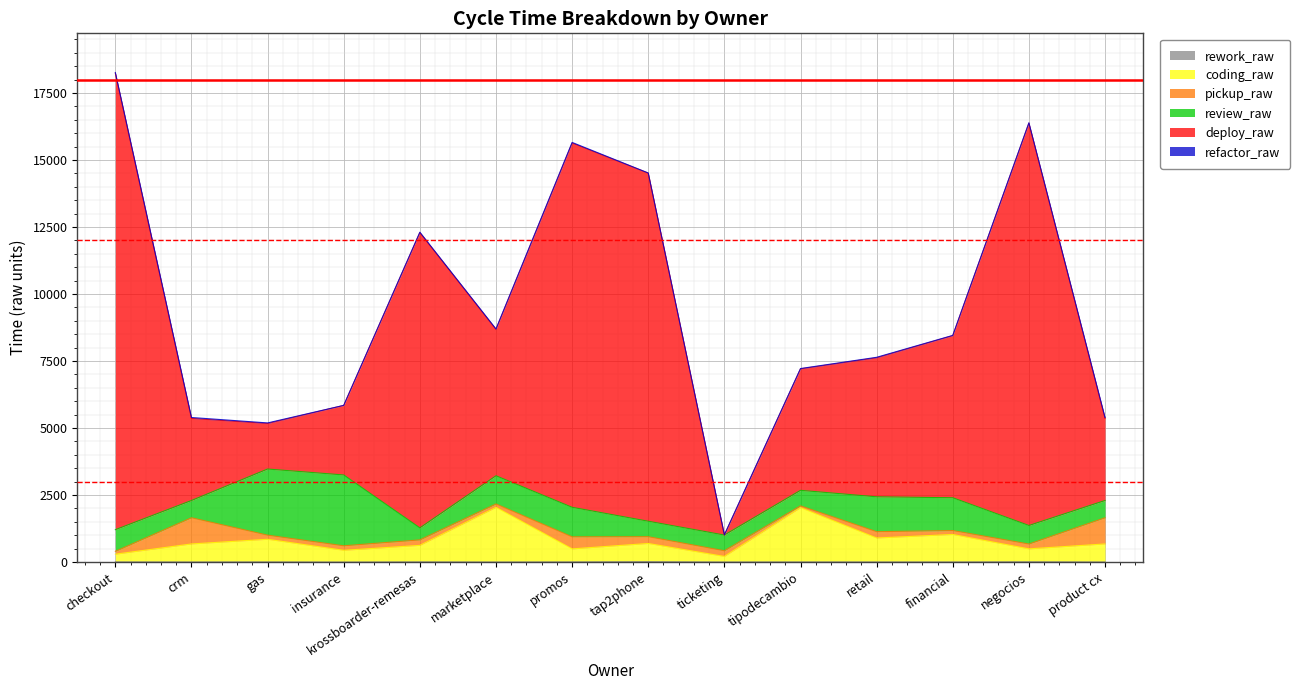

How many categories are shown in the chart?

14